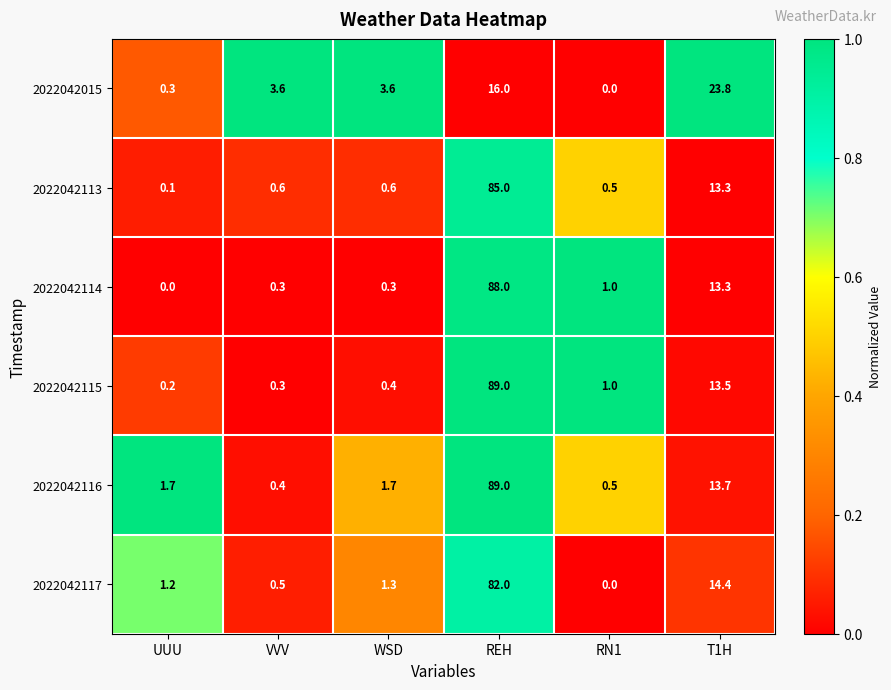

True or false: 2022042117 has a value of 0.2 at VVV.

False